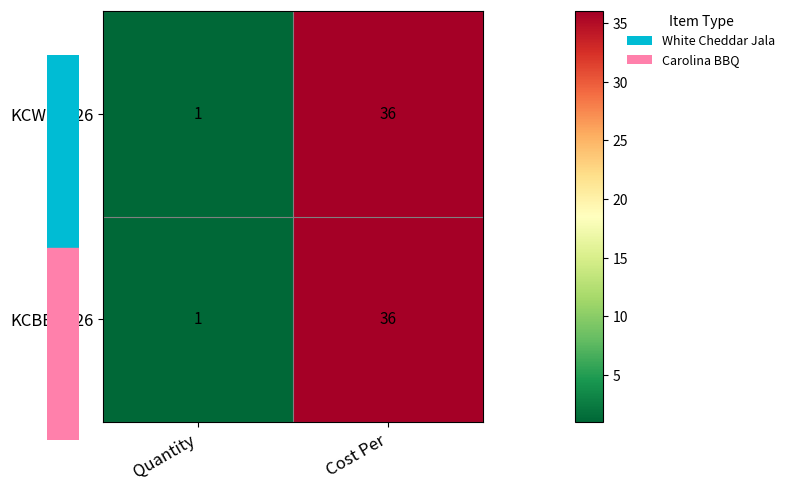

At which label does KCWCJ126 reach its minimum?

Quantity